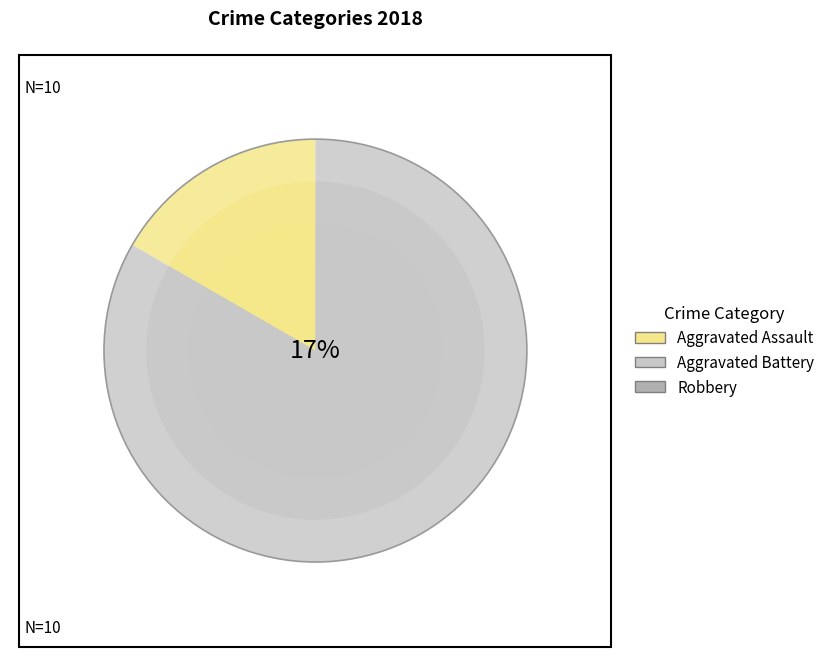

What is the change in value from Aggravated Assault to Robbery?

+2